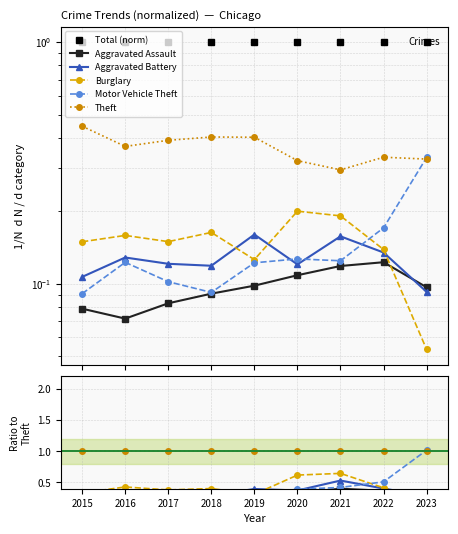

Which has a higher value, 2020 or 2023?

2020